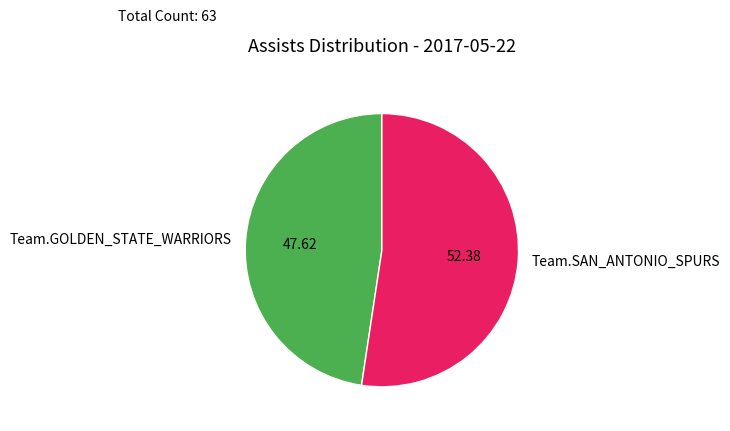

Rank the categories by value from lowest to highest.

Team.GOLDEN_STATE_WARRIORS, Team.SAN_ANTONIO_SPURS